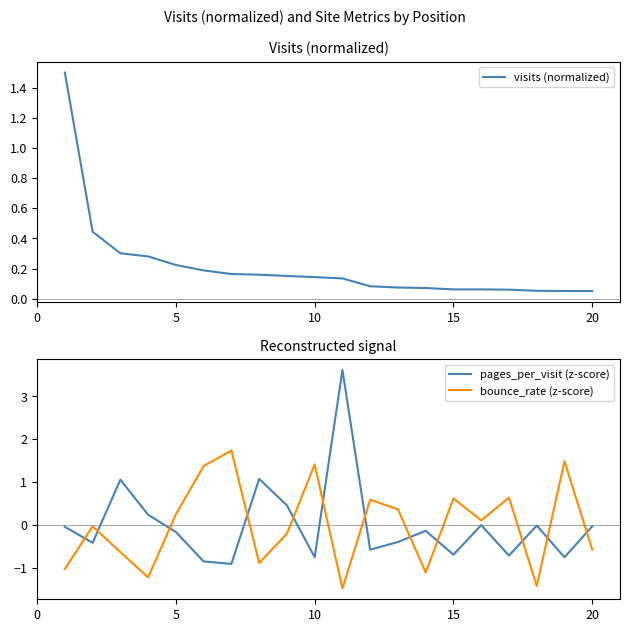

What is the highest value of the pages_per_visit (z-score) series?

3.6